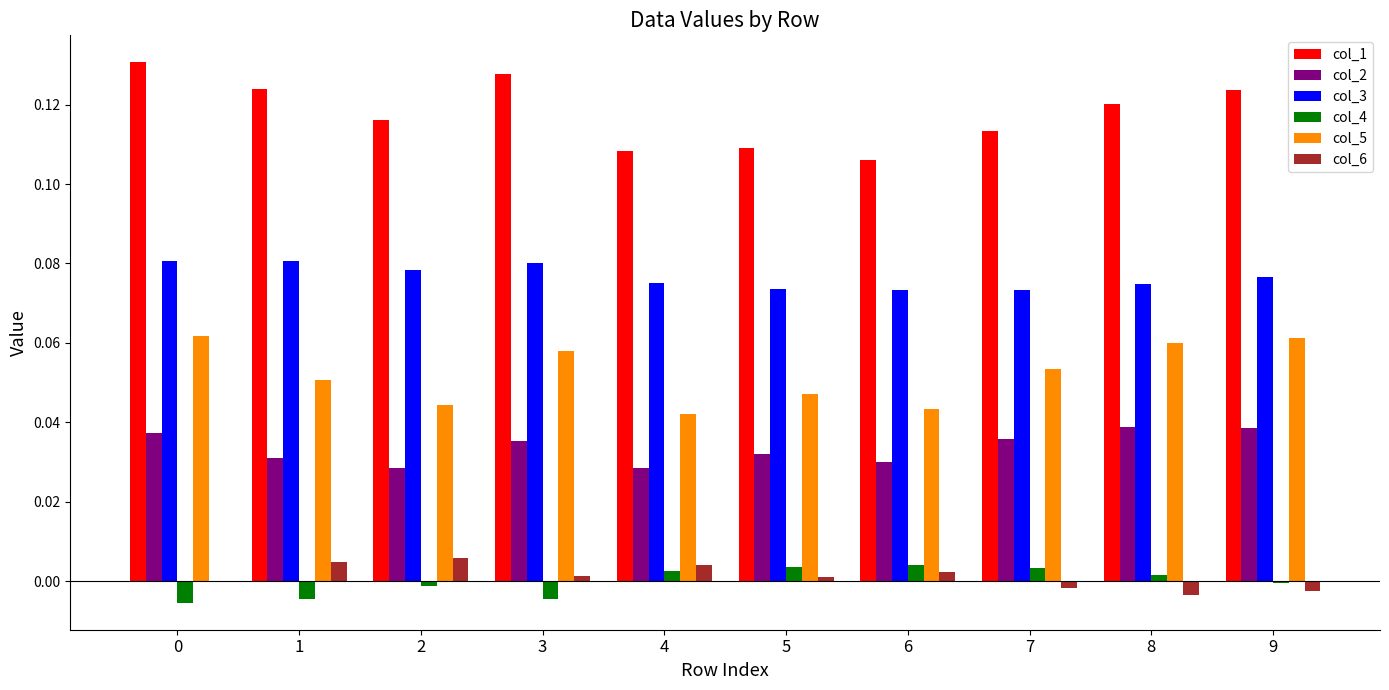

What is the sum of all col_3 values?

0.8